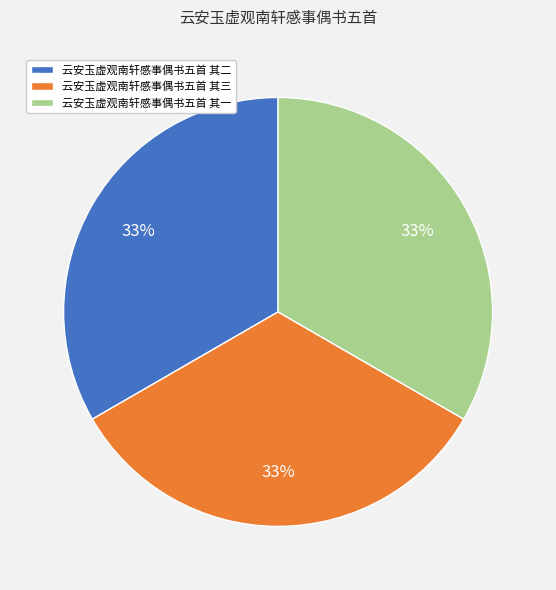

To the nearest percent, what is the average slice percentage?

33%